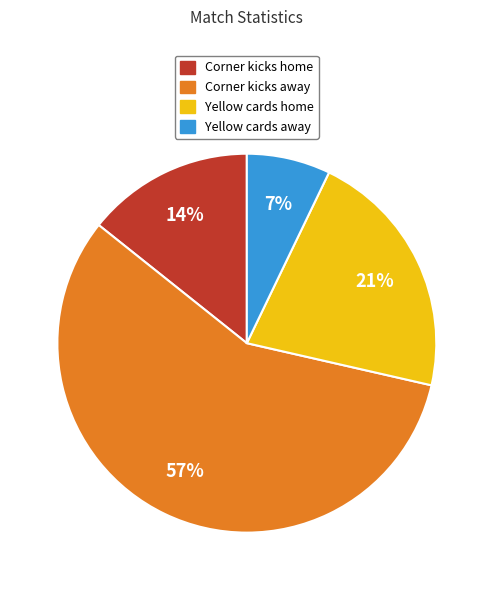

How many segments does this pie chart have?

4